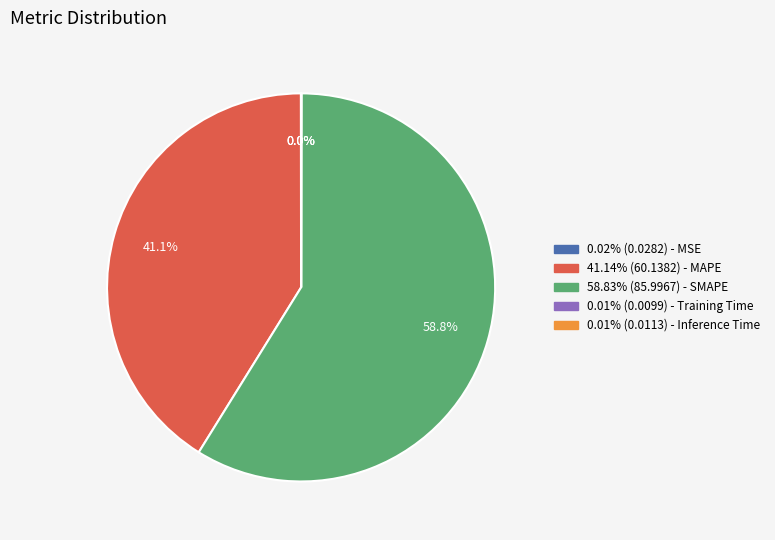

What is the ratio of the value at 41.14% (60.1382) - MAPE to the value at 58.83% (85.9967) - SMAPE?

0.7